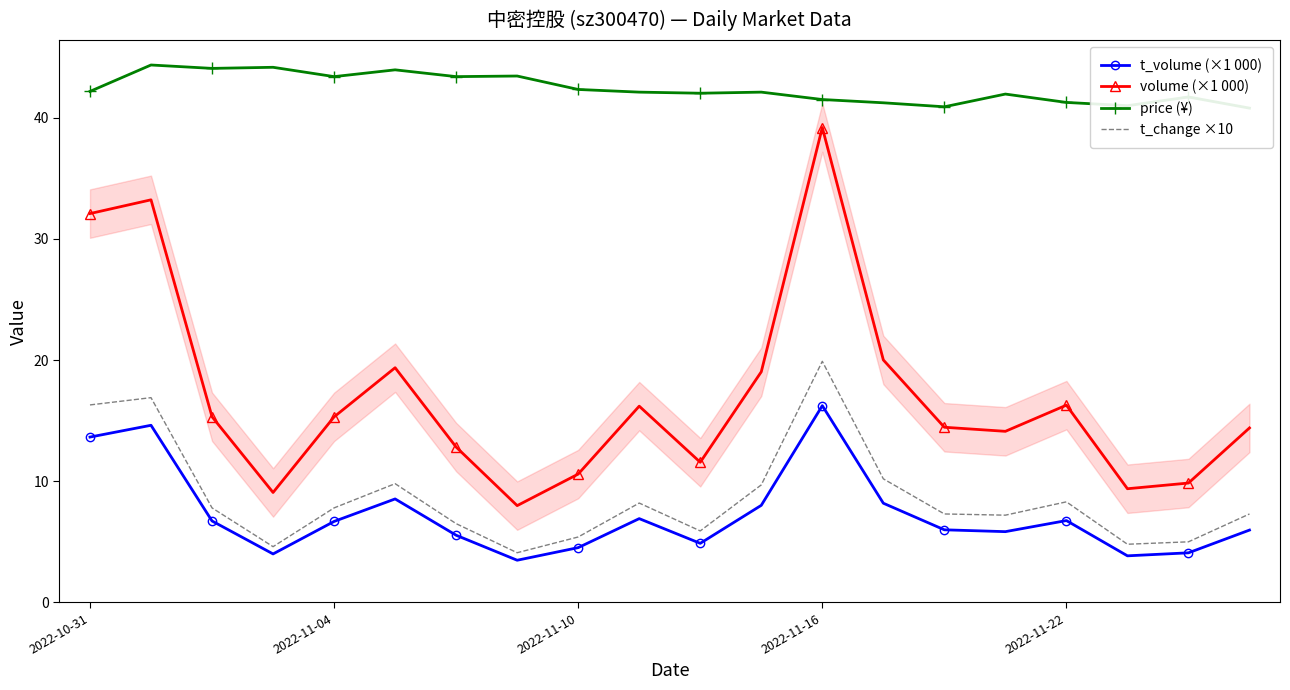

At which label does t_volume (×1 000) reach its peak?

2022-11-16